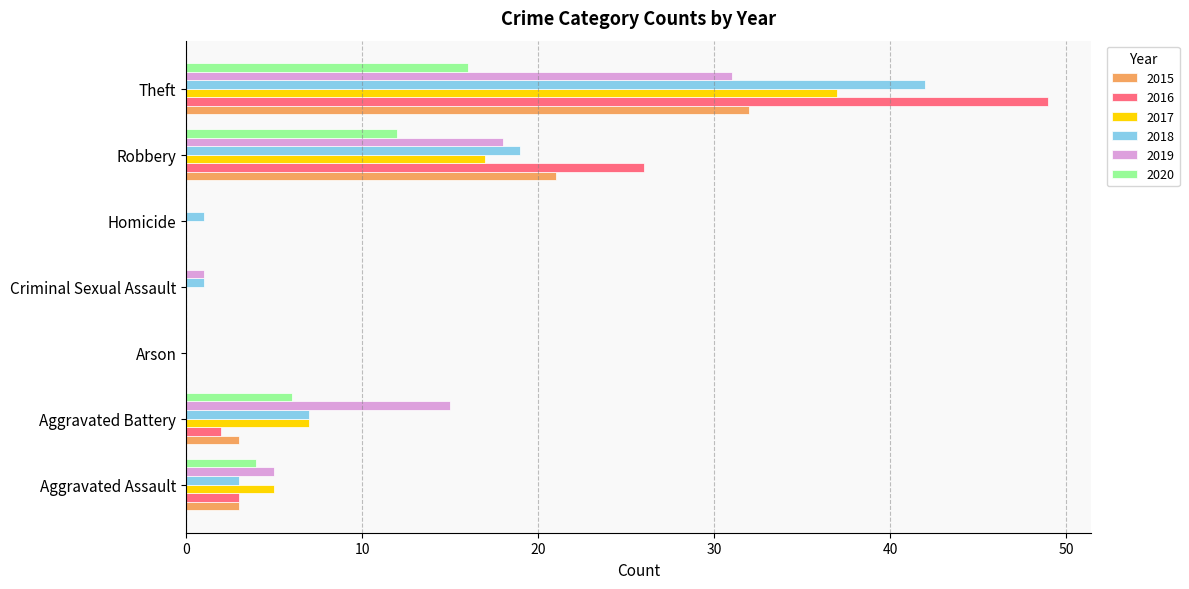

How many categories are shown in the chart?

7